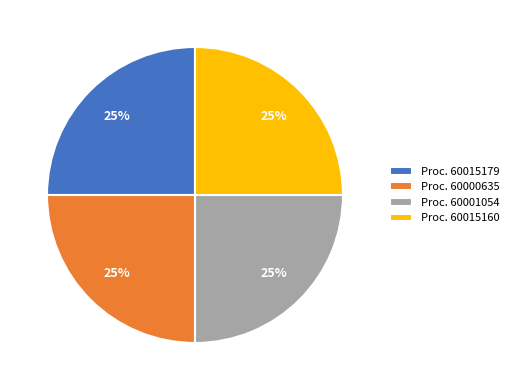

What percentage is the Proc. 60001054 slice, to the nearest percent?

25%